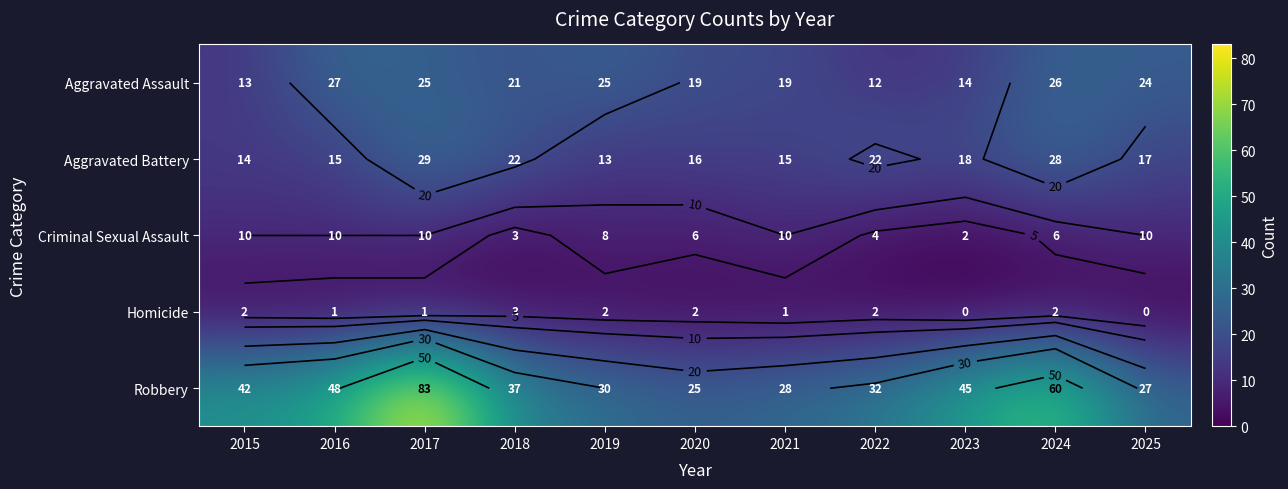

What is the difference between the second highest and minimum values in the Aggravated Assault series?

14